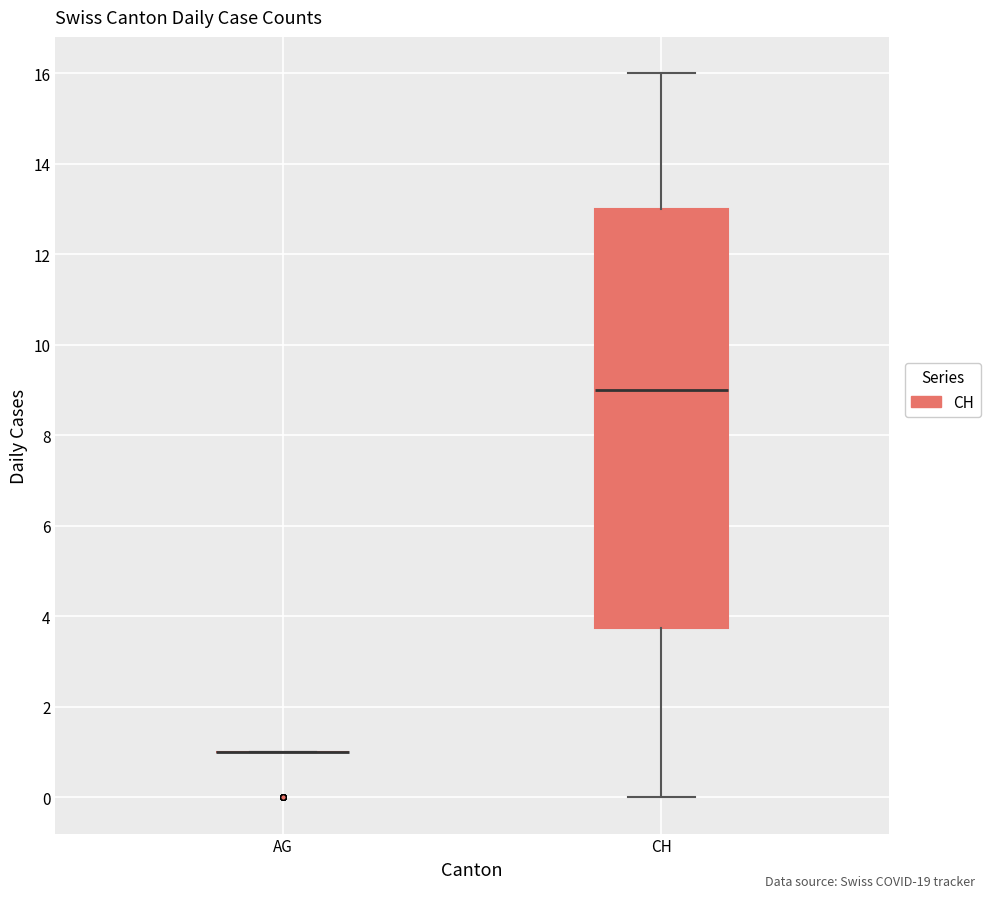

Reading left to right, read every box against the y-axis: the position of its median line, the range the box covers, and the ends of its whiskers. The values are not printed on the chart, so give them approximately, as read against the axis.

AG: box collapsed to a line at 1.0, whiskers 1.0 to 1.0
CH: median 9.0, box 3.8 to 13.0, whiskers 0.0 to 16.0